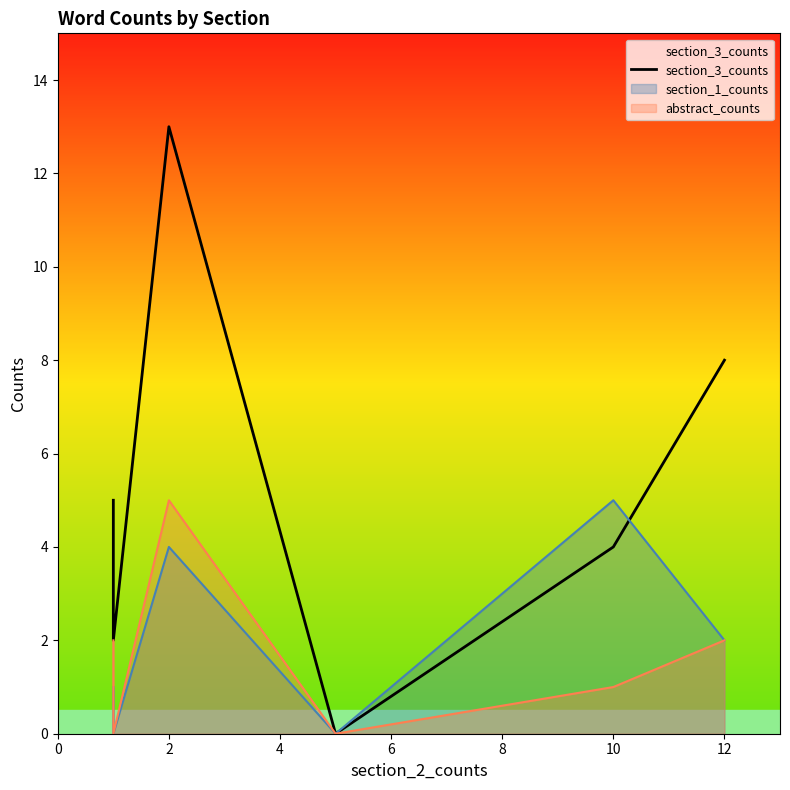

The value at 6 is -5. True or false?

False